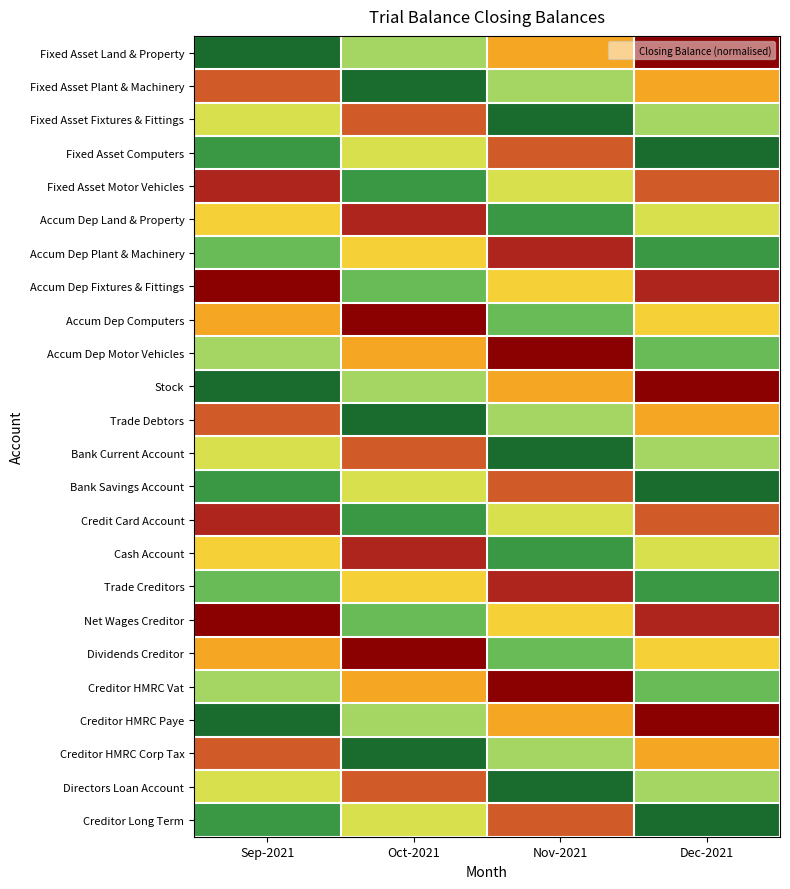

Reading left to right, what are all the values shown in this chart?

Fixed Asset Land & Property: Sep-2021=0.0	Oct-2021=0.3	Nov-2021=0.7	Dec-2021=1.0
Fixed Asset Plant & Machinery: Sep-2021=0.8	Oct-2021=0.0	Nov-2021=0.3	Dec-2021=0.7
Fixed Asset Fixtures & Fittings: Sep-2021=0.4	Oct-2021=0.8	Nov-2021=0.0	Dec-2021=0.3
Fixed Asset Computers: Sep-2021=0.1	Oct-2021=0.4	Nov-2021=0.8	Dec-2021=0.0
Fixed Asset Motor Vehicles: Sep-2021=0.9	Oct-2021=0.1	Nov-2021=0.4	Dec-2021=0.8
Accum Dep Land & Property: Sep-2021=0.6	Oct-2021=0.9	Nov-2021=0.1	Dec-2021=0.4
Accum Dep Plant & Machinery: Sep-2021=0.2	Oct-2021=0.6	Nov-2021=0.9	Dec-2021=0.1
Accum Dep Fixtures & Fittings: Sep-2021=1.0	Oct-2021=0.2	Nov-2021=0.6	Dec-2021=0.9
Accum Dep Computers: Sep-2021=0.7	Oct-2021=1.0	Nov-2021=0.2	Dec-2021=0.6
Accum Dep Motor Vehicles: Sep-2021=0.3	Oct-2021=0.7	Nov-2021=1.0	Dec-2021=0.2
Stock: Sep-2021=0.0	Oct-2021=0.3	Nov-2021=0.7	Dec-2021=1.0
Trade Debtors: Sep-2021=0.8	Oct-2021=0.0	Nov-2021=0.3	Dec-2021=0.7
Bank Current Account: Sep-2021=0.4	Oct-2021=0.8	Nov-2021=0.0	Dec-2021=0.3
Bank Savings Account: Sep-2021=0.1	Oct-2021=0.4	Nov-2021=0.8	Dec-2021=0.0
Credit Card Account: Sep-2021=0.9	Oct-2021=0.1	Nov-2021=0.4	Dec-2021=0.8
Cash Account: Sep-2021=0.6	Oct-2021=0.9	Nov-2021=0.1	Dec-2021=0.4
Trade Creditors: Sep-2021=0.2	Oct-2021=0.6	Nov-2021=0.9	Dec-2021=0.1
Net Wages Creditor: Sep-2021=1.0	Oct-2021=0.2	Nov-2021=0.6	Dec-2021=0.9
Dividends Creditor: Sep-2021=0.7	Oct-2021=1.0	Nov-2021=0.2	Dec-2021=0.6
Creditor HMRC Vat: Sep-2021=0.3	Oct-2021=0.7	Nov-2021=1.0	Dec-2021=0.2
Creditor HMRC Paye: Sep-2021=0.0	Oct-2021=0.3	Nov-2021=0.7	Dec-2021=1.0
Creditor HMRC Corp Tax: Sep-2021=0.8	Oct-2021=0.0	Nov-2021=0.3	Dec-2021=0.7
Directors Loan Account: Sep-2021=0.4	Oct-2021=0.8	Nov-2021=0.0	Dec-2021=0.3
Creditor Long Term: Sep-2021=0.1	Oct-2021=0.4	Nov-2021=0.8	Dec-2021=0.0